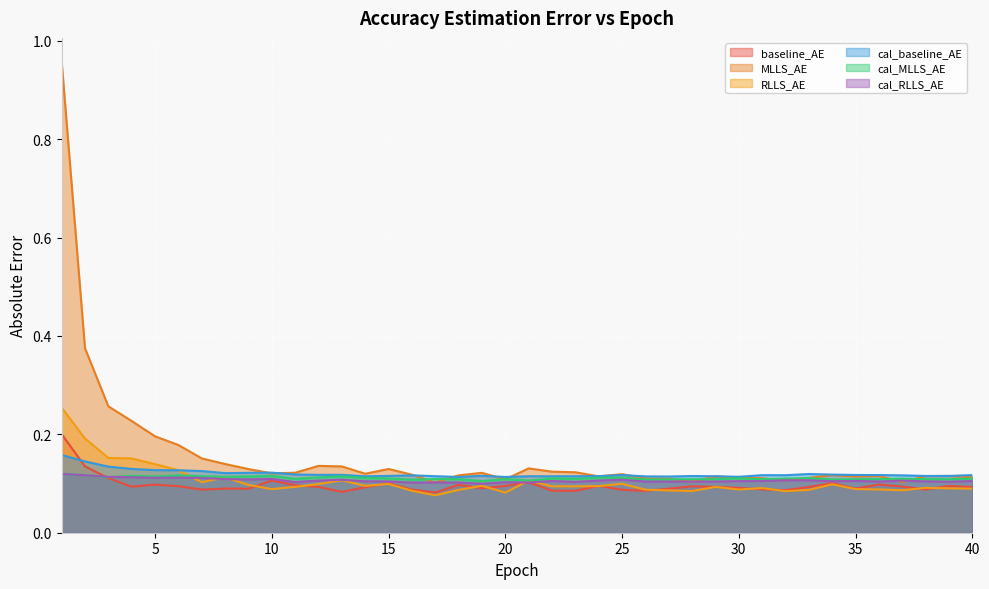

At which category does baseline_AE reach its first local valley?

4